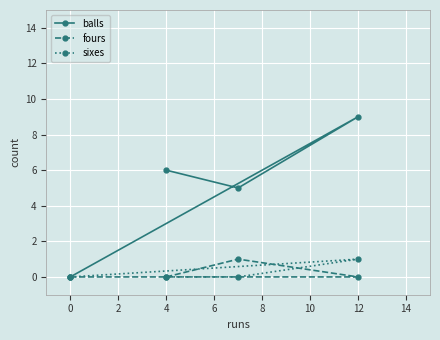

How many values in the balls series exceed 6?

1